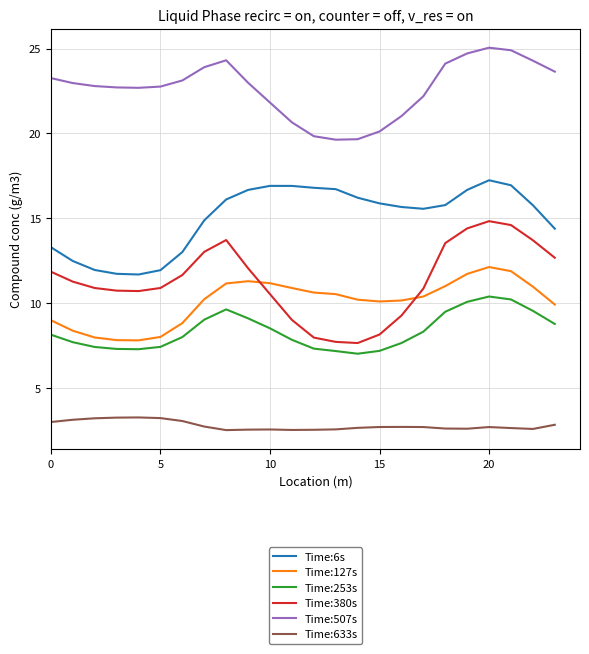

What is the highest value of the Time:633s series?

3.3